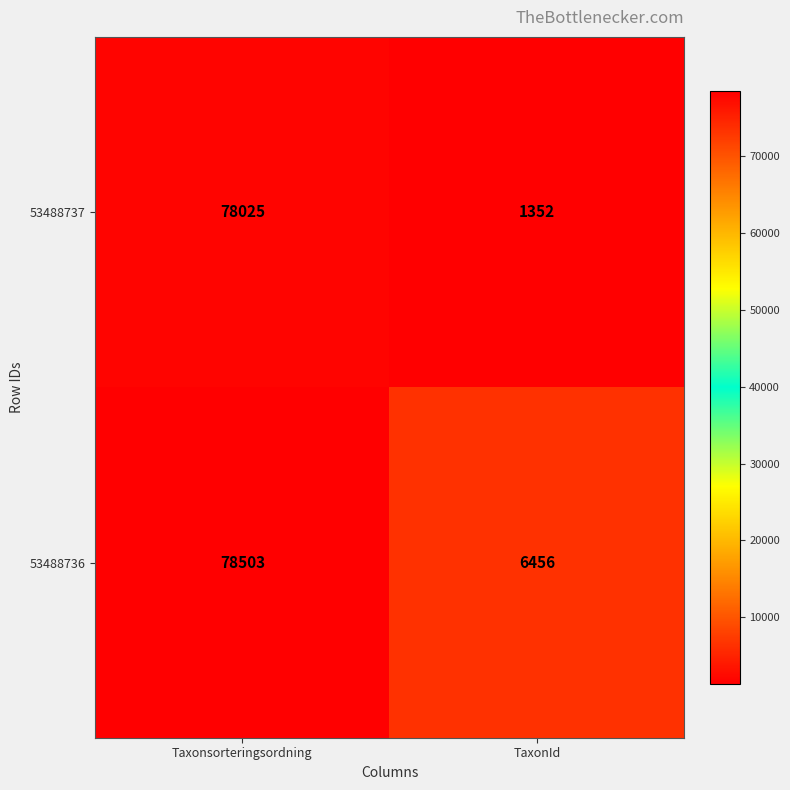

Which series changed the most between Taxonsorteringsordning and TaxonId?

53488737